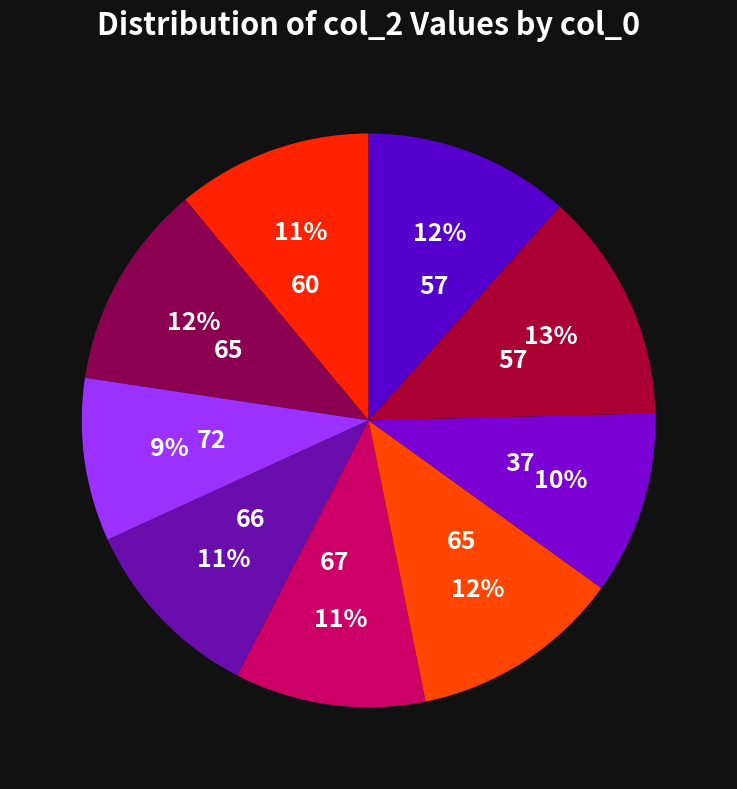

Count the number of slices in the pie.

9